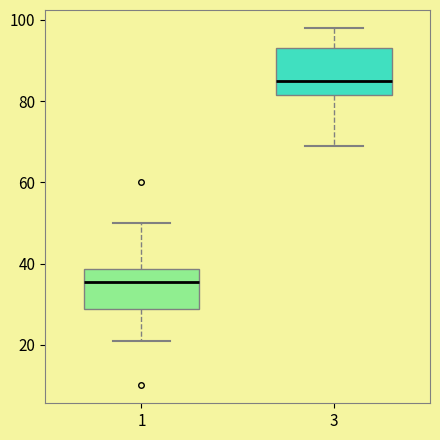

Where does the upper whisker of the box at x = 1 end on the y-axis? The values are not printed on the chart, so give them approximately, as read against the axis.

50